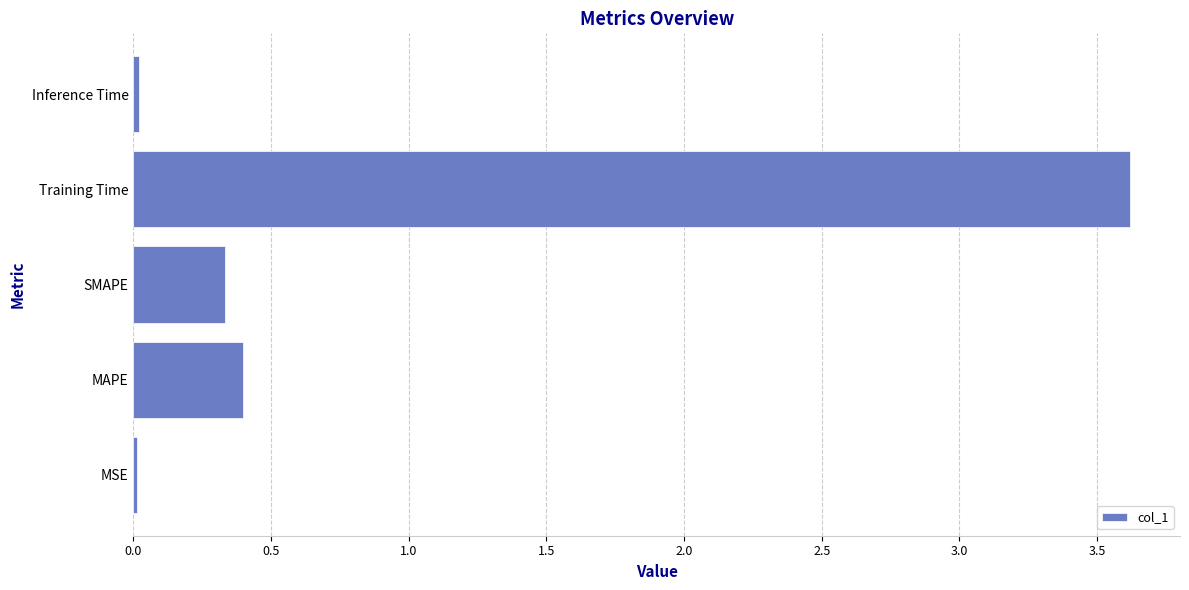

At which category does the chart reach its peak across all series?

Training Time